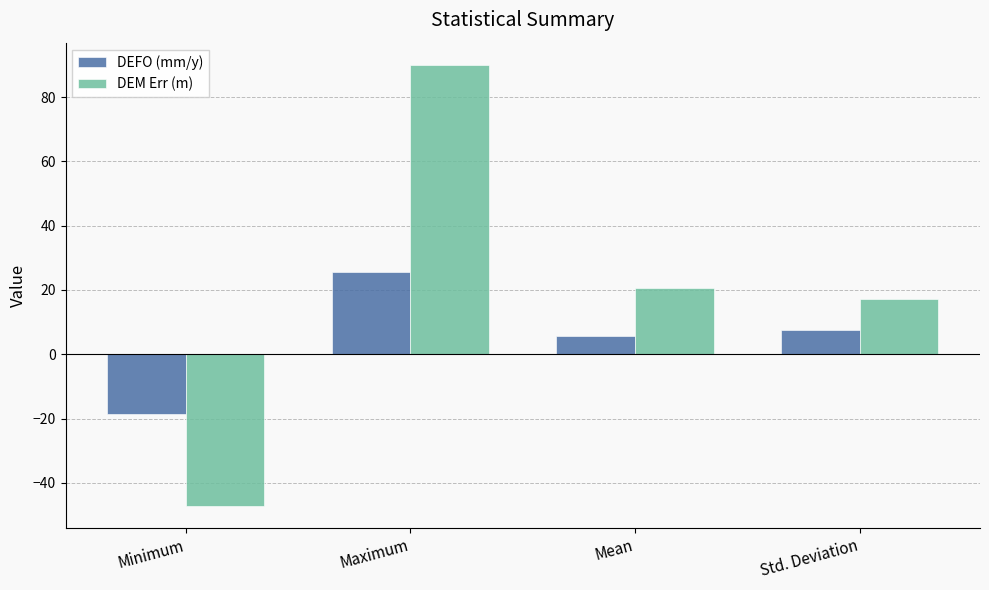

At how many categories does at least one series exceed 73?

1